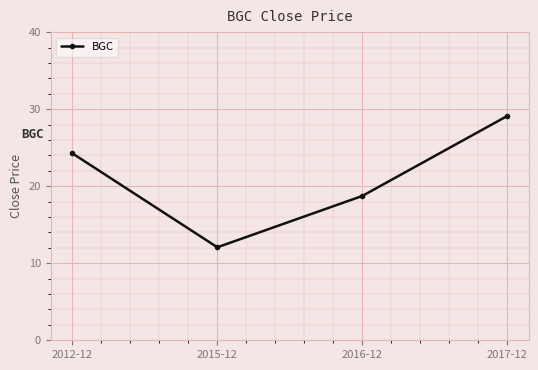

What is the change in value from 2012-12 to 2016-12?

-5.5